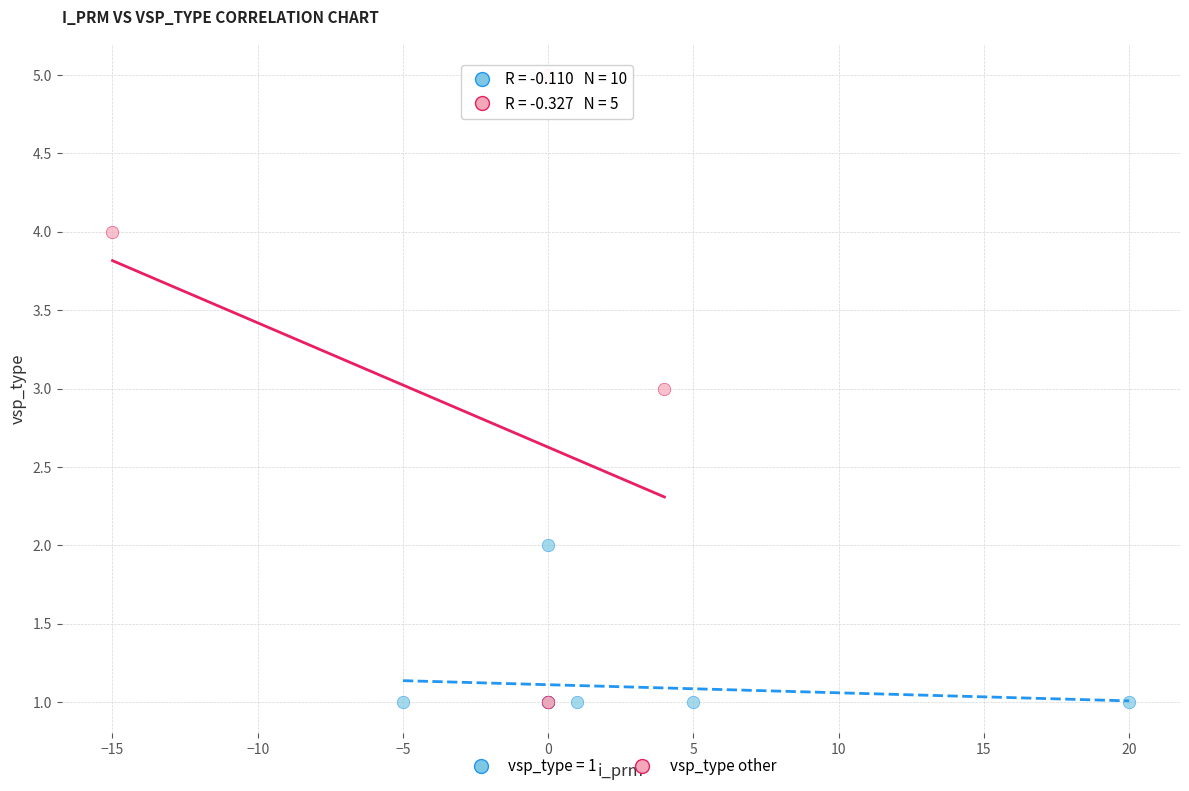

Which series has the widest spread of Y values?

vsp_type other